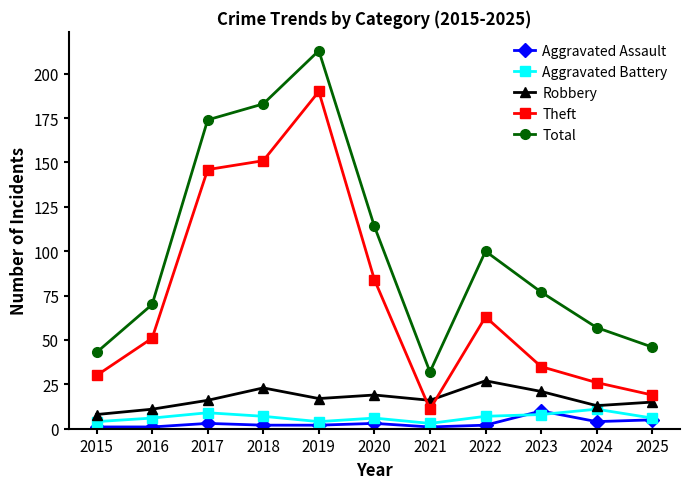

At which category does Robbery reach its first local peak?

2018